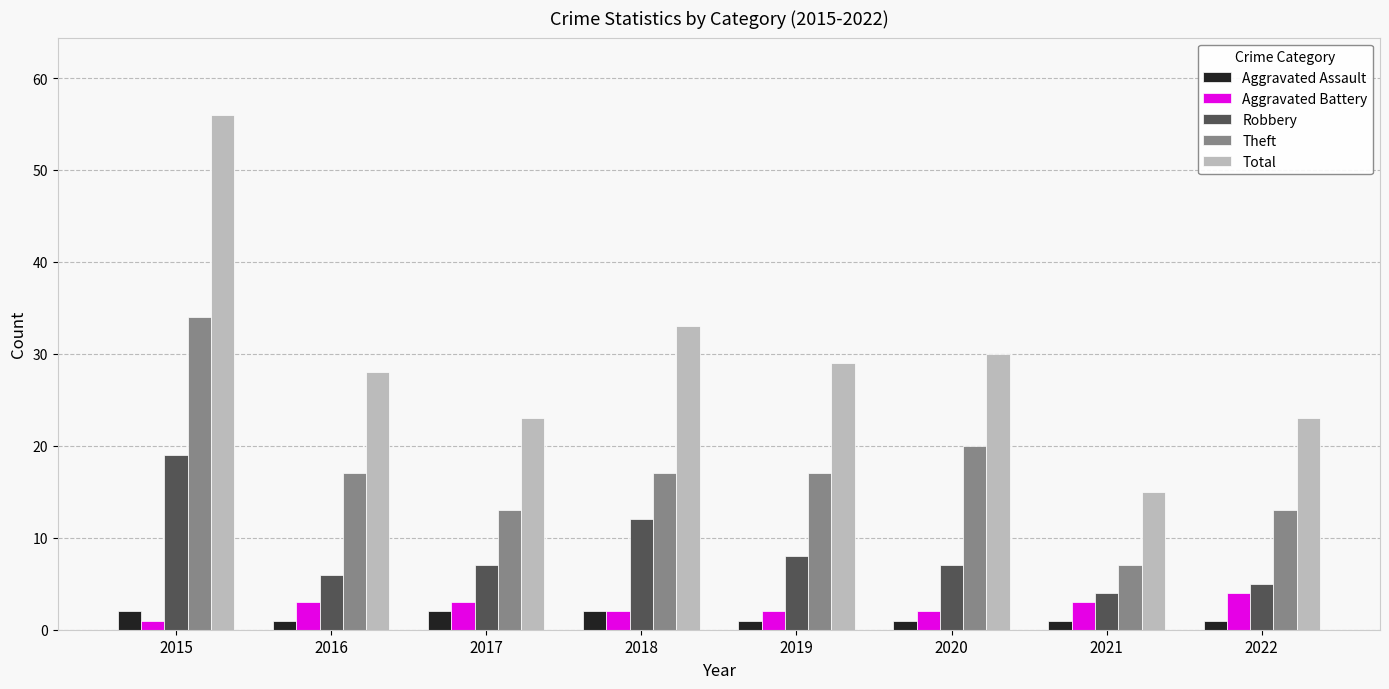

Which series has the largest range (max minus min)?

Total